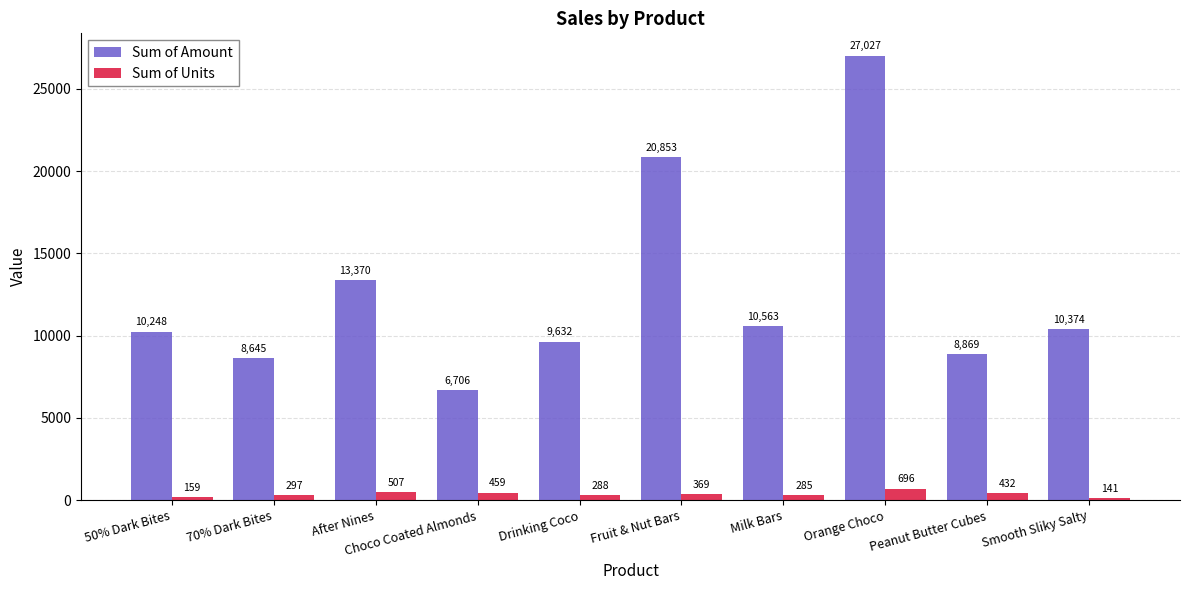

At which label does Sum of Amount first exceed 10374?

After Nines